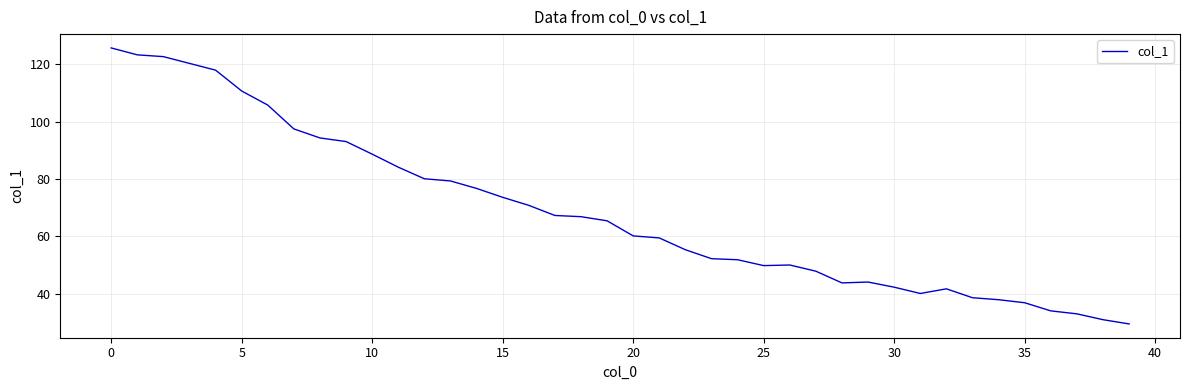

What is the difference between the maximum and minimum values?

96.4